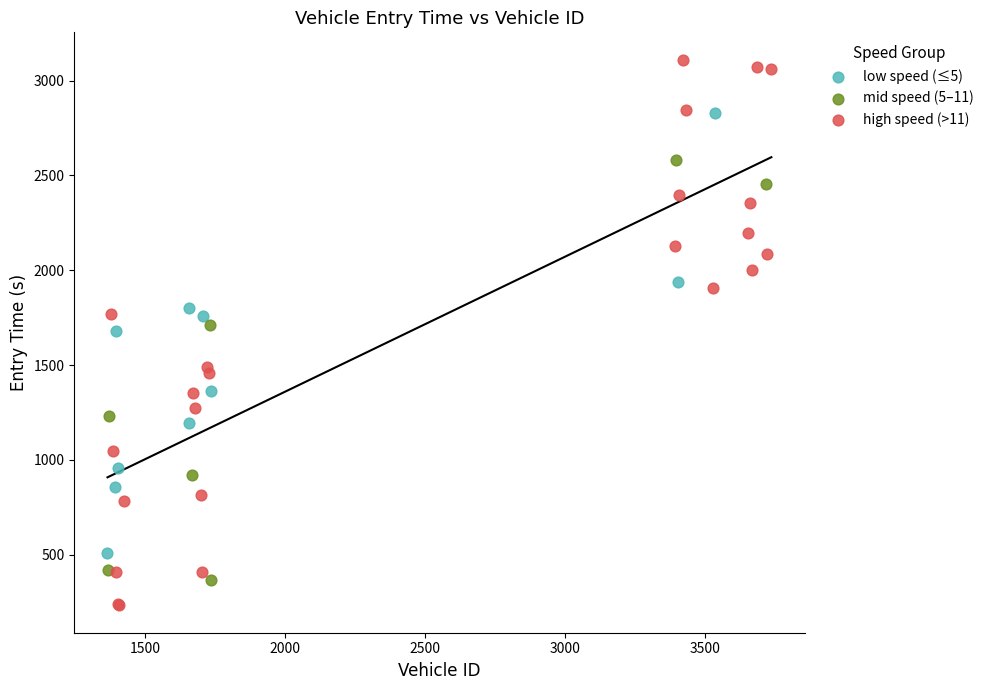

Which series contains the lowest Y value?

high speed (>11)